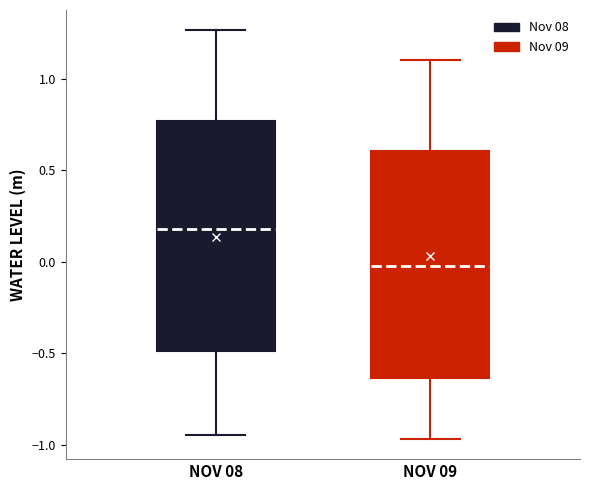

Reading left to right, read every box against the y-axis: the position of its median line, the range the box covers, and the ends of its whiskers. The values are not printed on the chart, so give them approximately, as read against the axis.

NOV 08: median 0.20, box -0.50 to 0.75, whiskers -0.95 to 1.25
NOV 09: median 0.00, box -0.65 to 0.60, whiskers -0.95 to 1.10